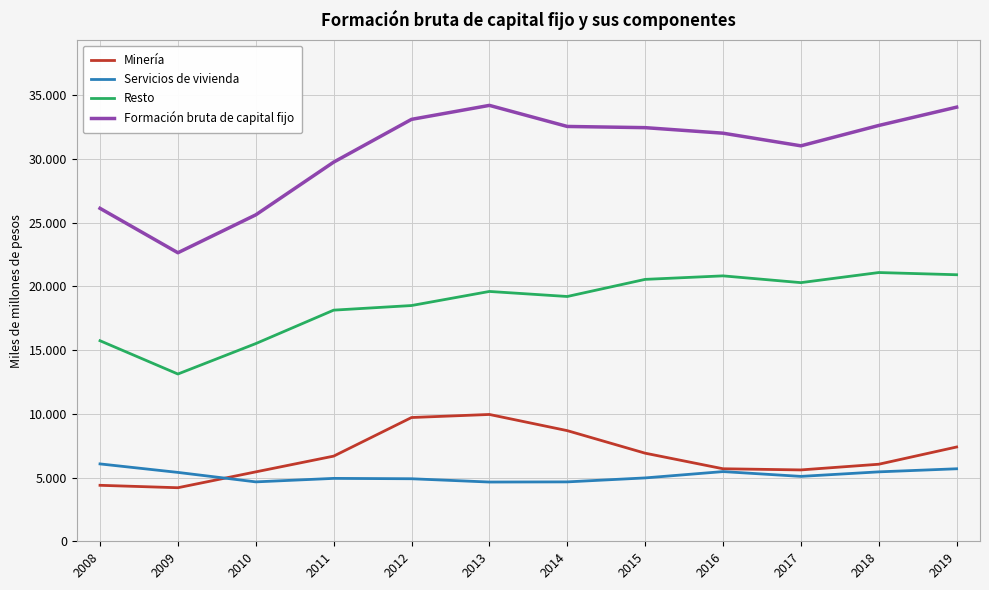

What is the sum of all Formación bruta de capital fijo values?

366143